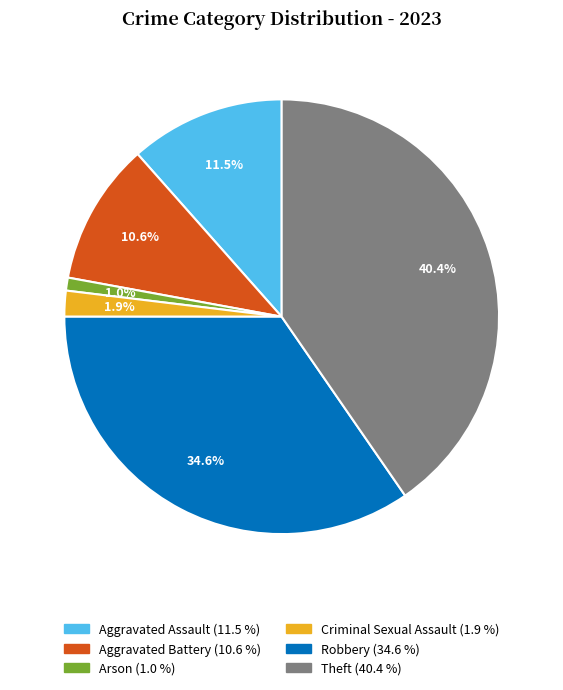

Is there a majority slice in this chart?

No